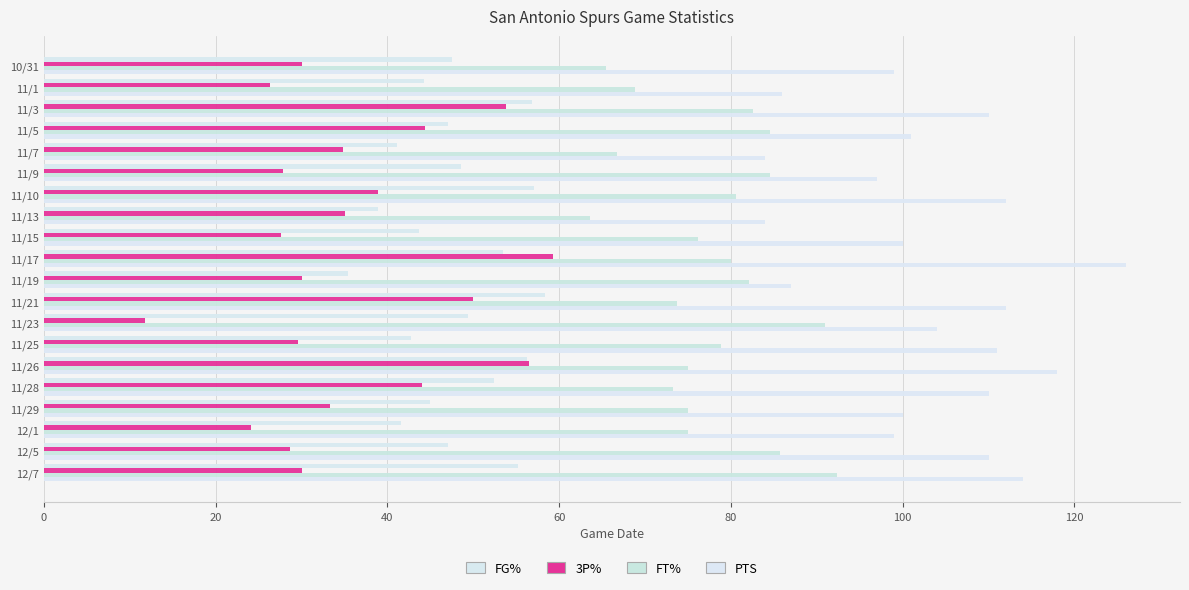

Rank the series by their average value, from highest to lowest.

PTS, FT%, FG%, 3P%